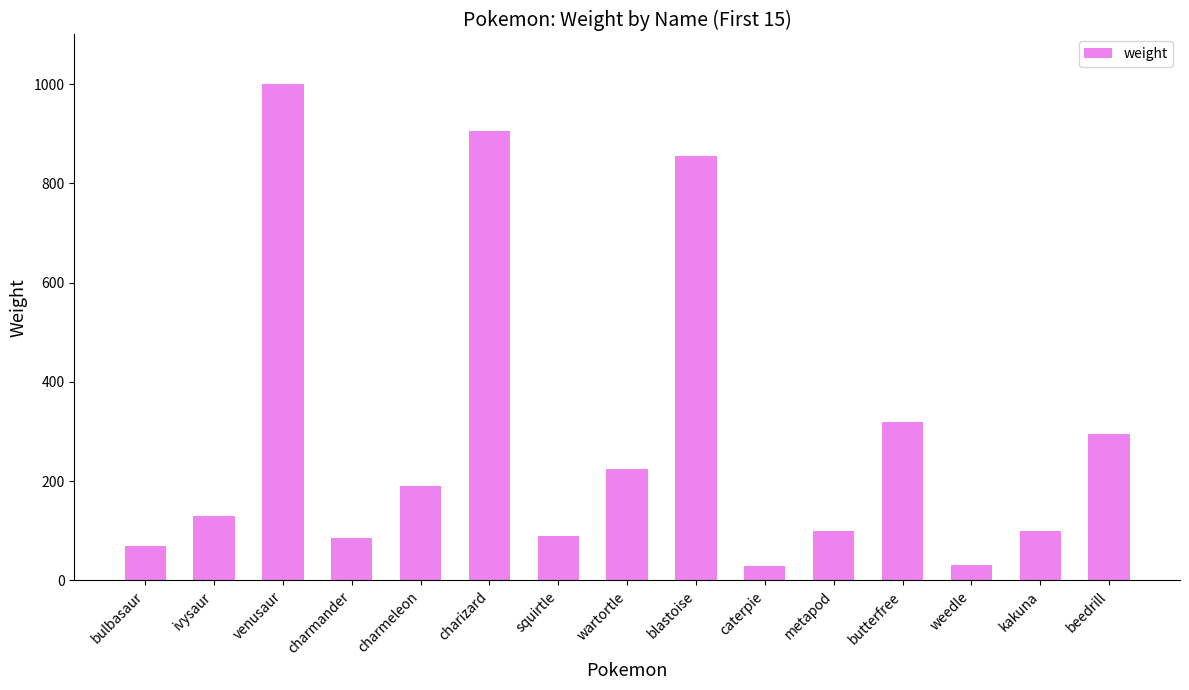

Are the bars grouped side by side (vs. stacked)?

No